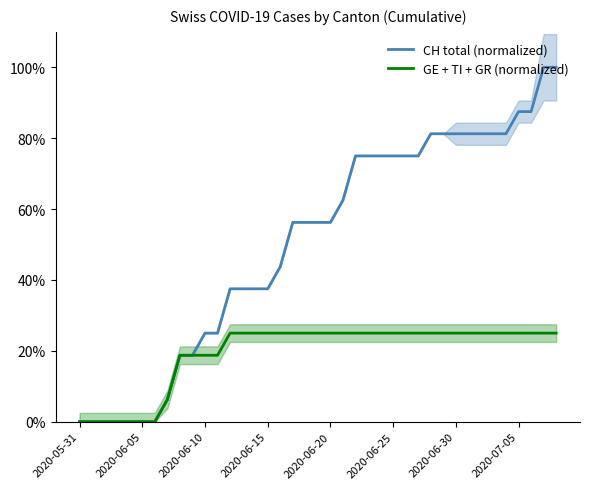

Rank the series at 2020-06-05 from lowest to highest value.

CH total (normalized), GE + TI + GR (normalized)